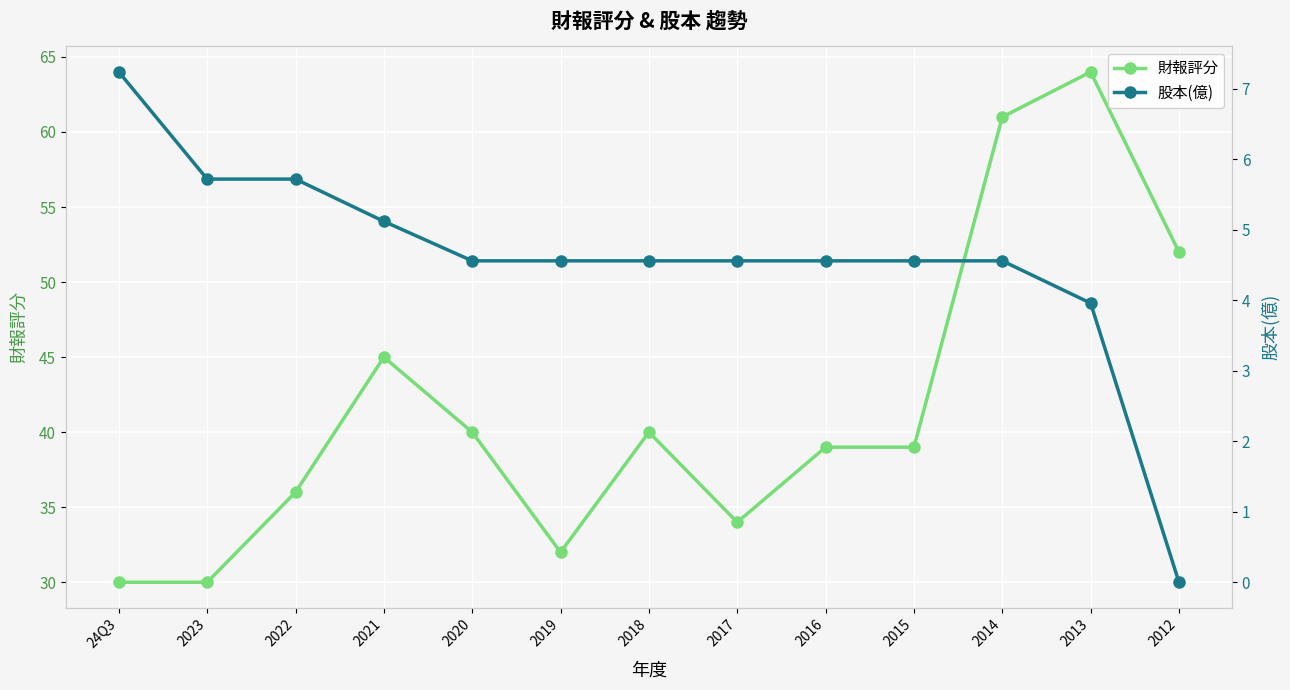

How many data points does each series have?

13